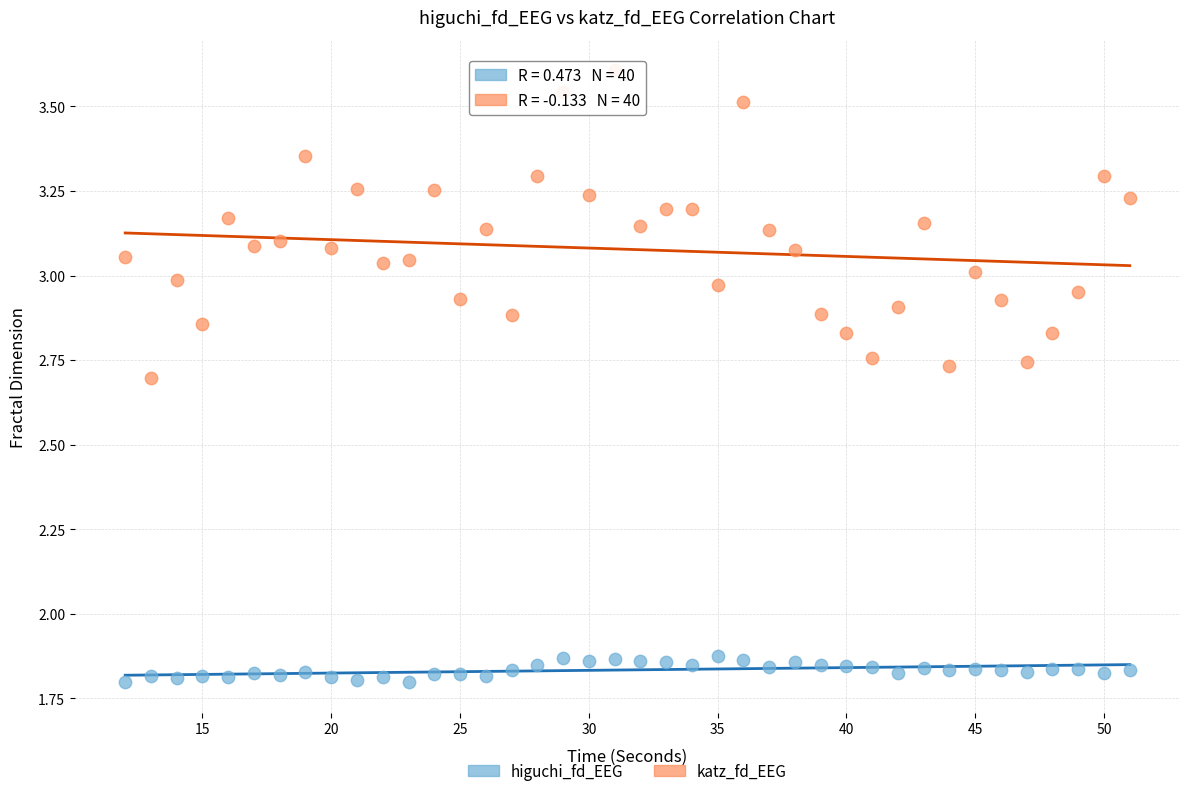

Across all data points, what is the range of X values (max minus min)?

39.0